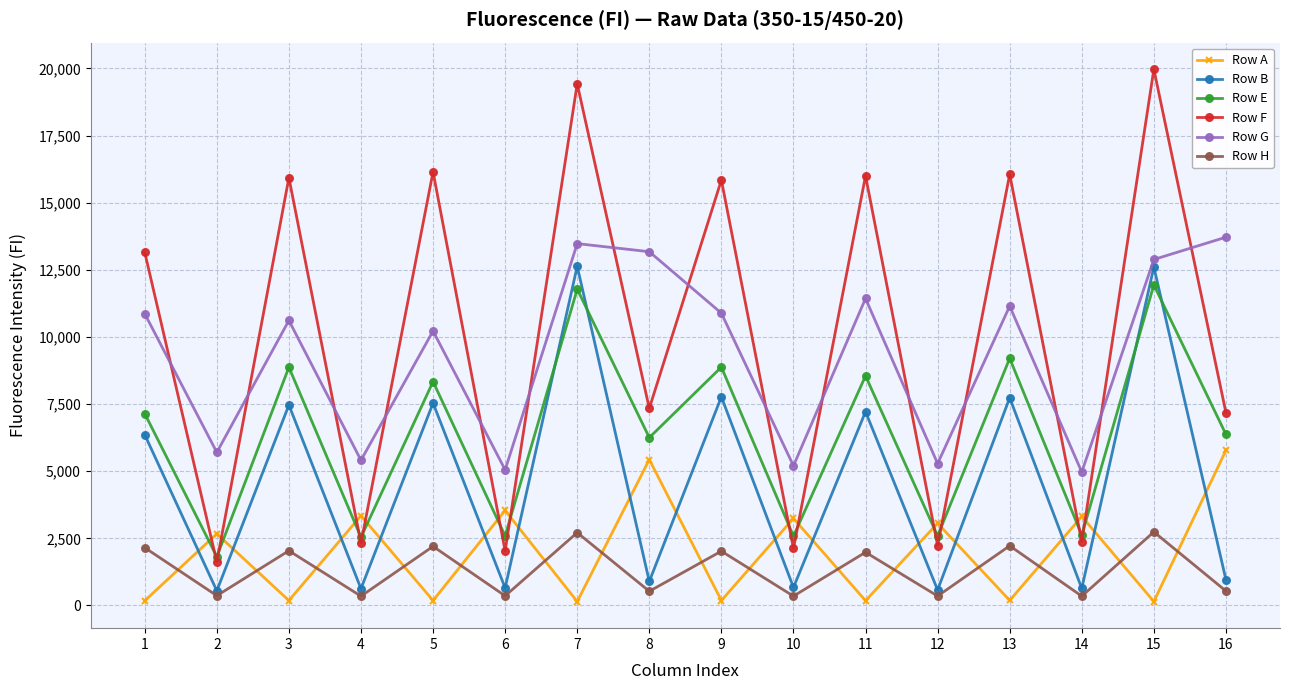

Which series changed the most between 2 and 12?

Row E